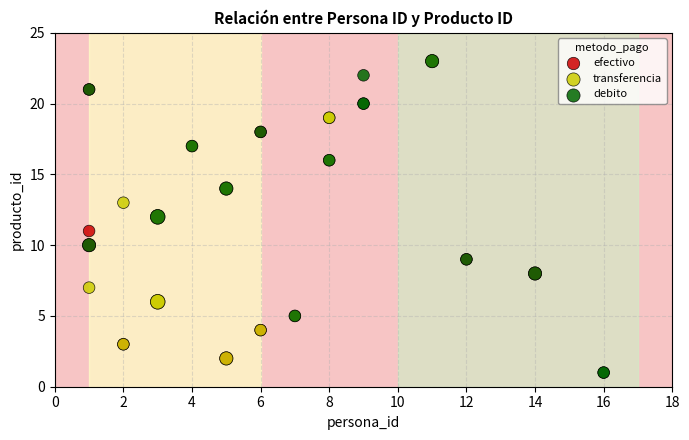

What are all the series names shown in the legend?

efectivo, transferencia, debito